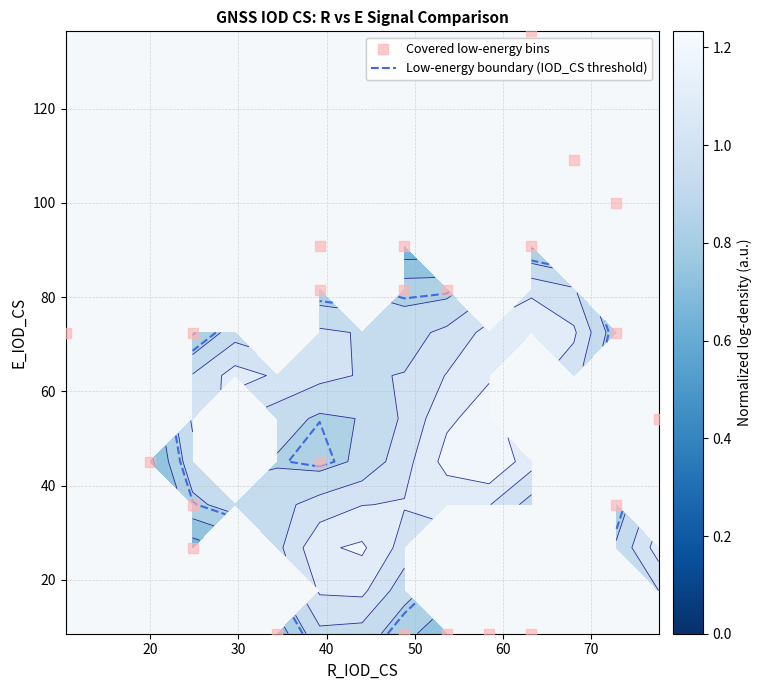

How many series are shown in this chart?

1